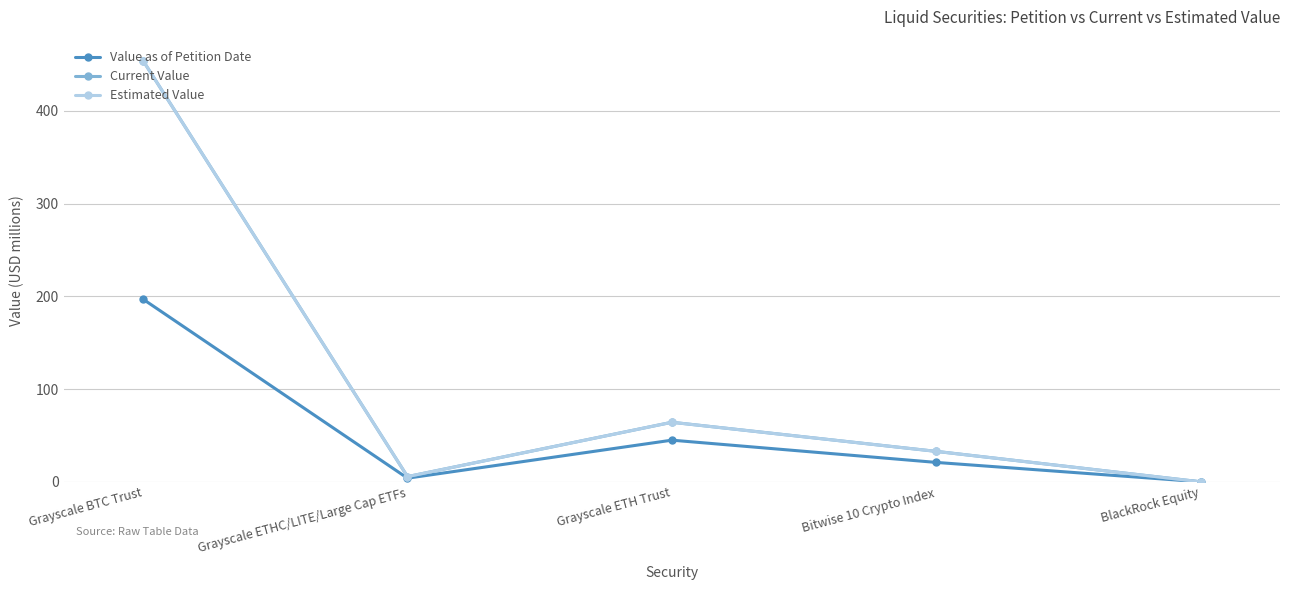

What is the average value of the Current Value series?

111.4